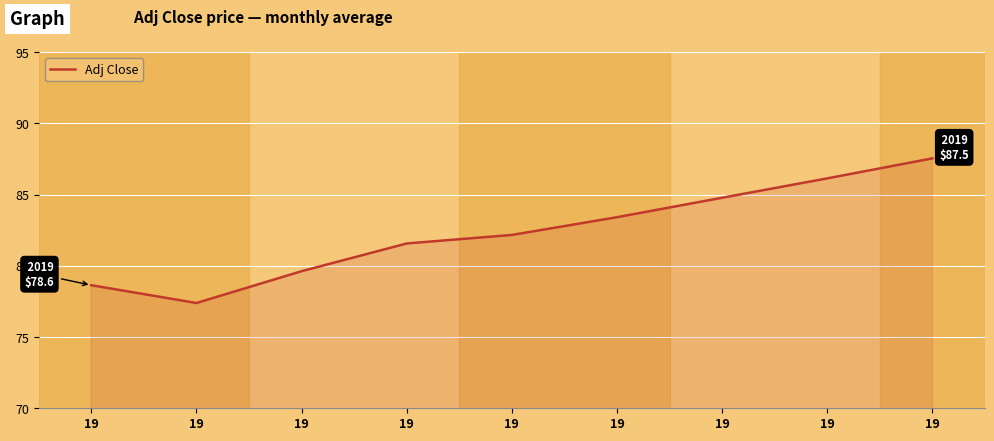

Count the number of values greater than 82.

5